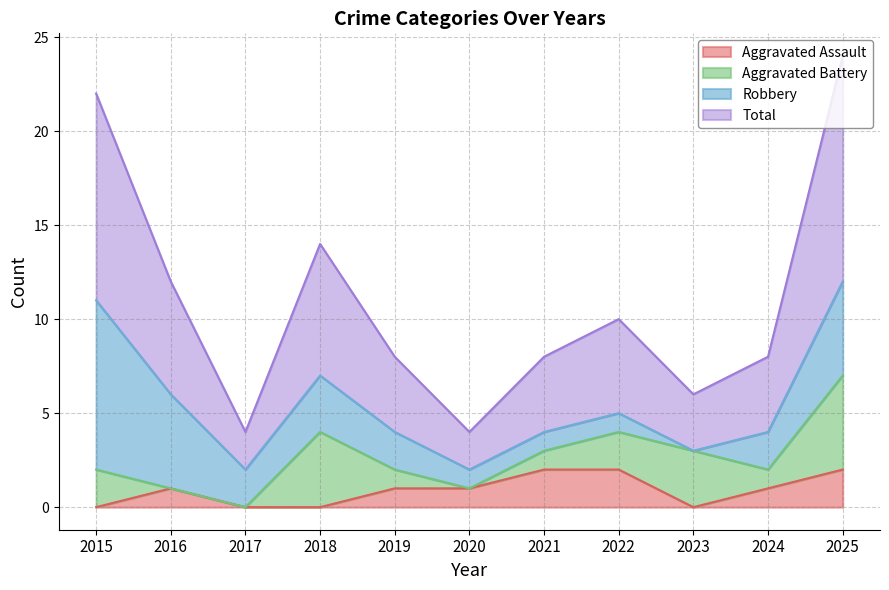

What is the value of the Total point at the 2nd from the left?

6